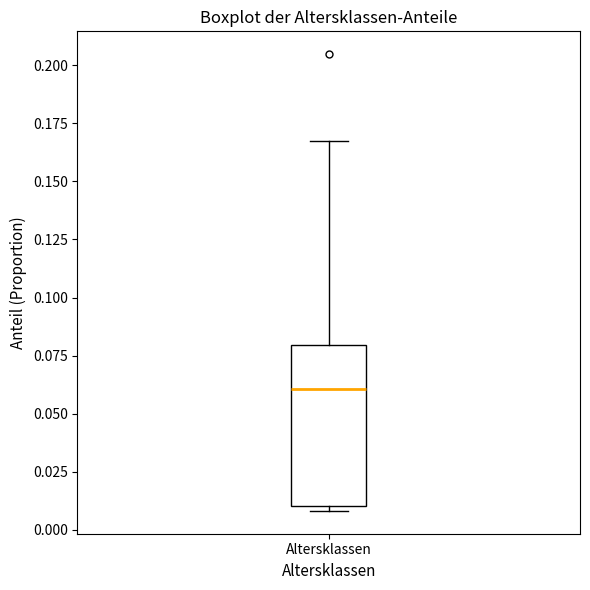

Where does the upper whisker of the box for Altersklassen end on the y-axis? The values are not printed on the chart, so give them approximately, as read against the axis.

0.165